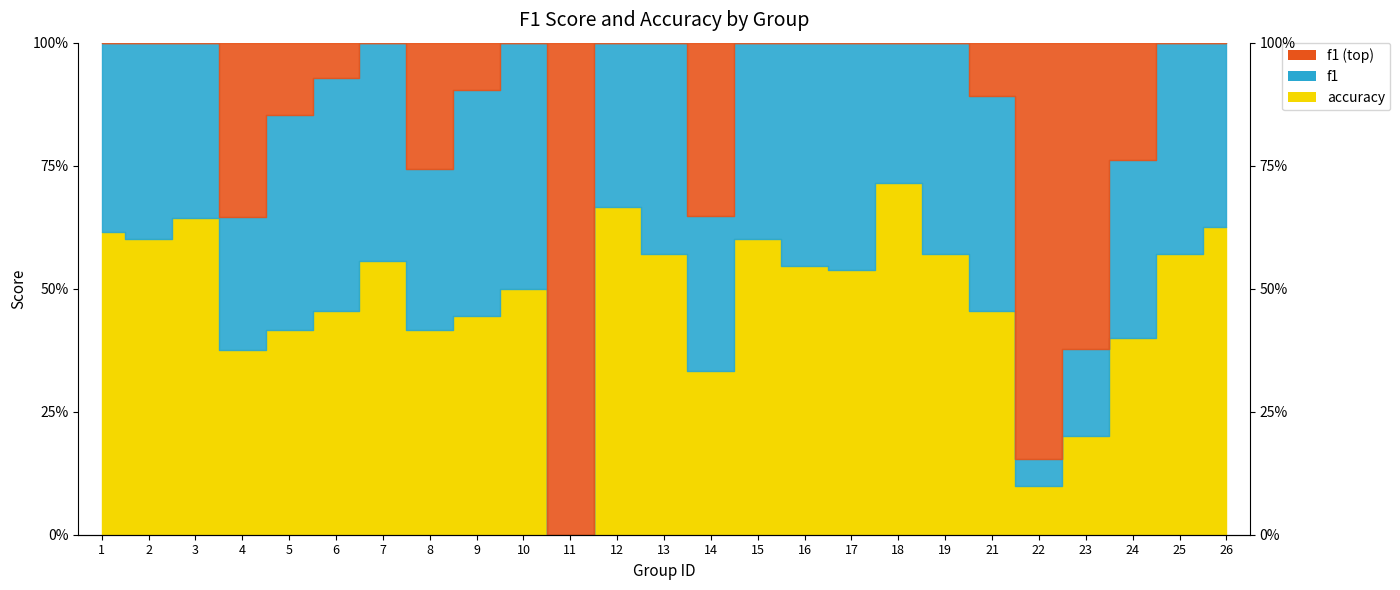

What is the value of the f1 point at the 16th from the left?

1.0